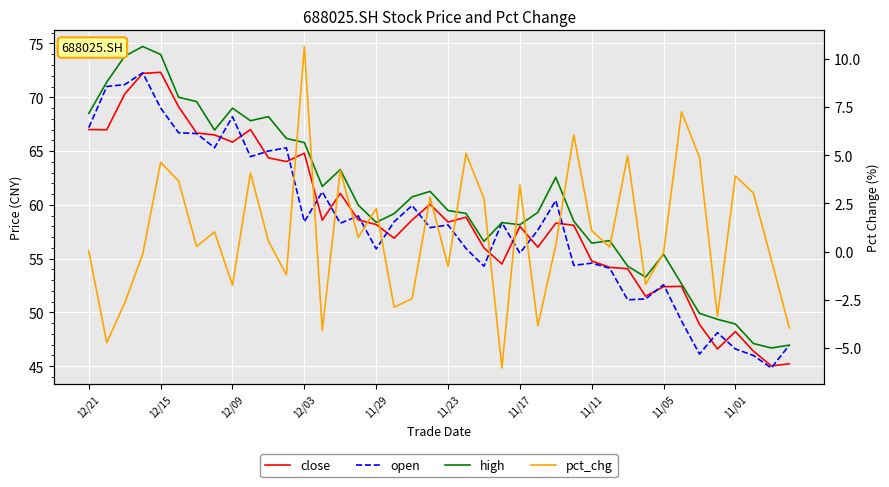

How many interior local peaks does the pct_chg series have?

13